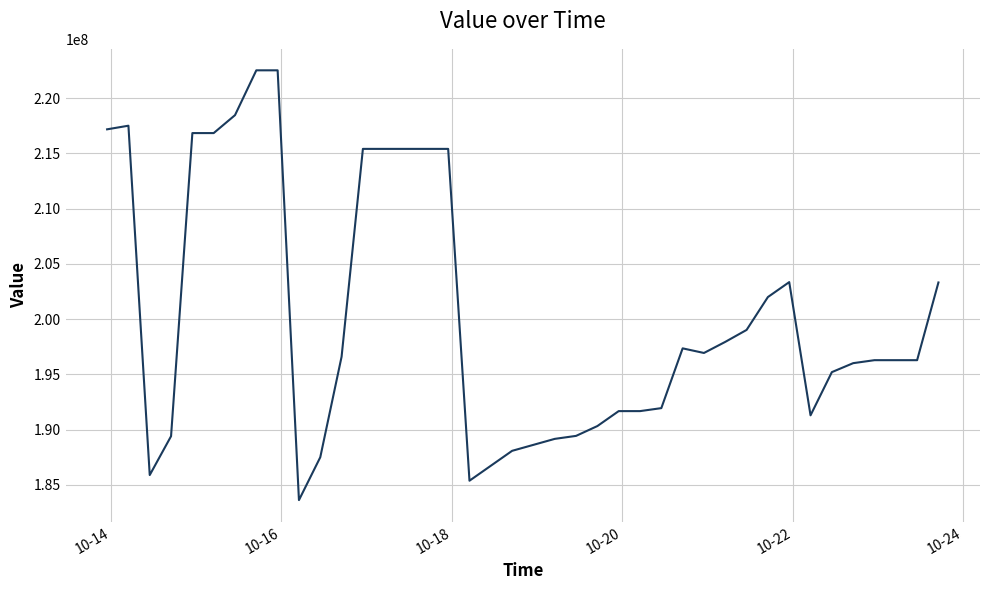

What is the smallest value displayed?

183631872